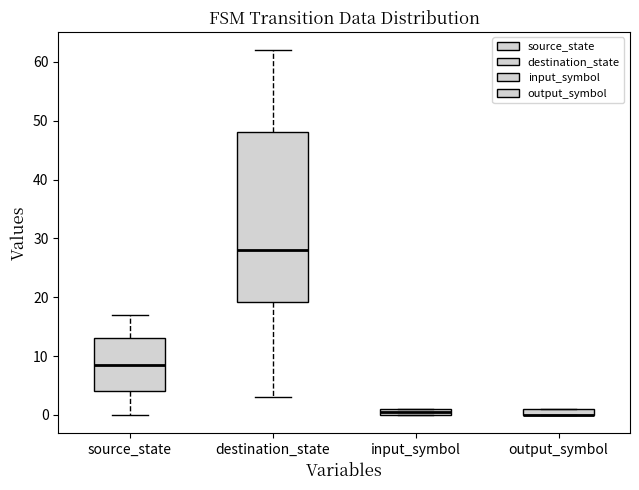

Where is the lower edge of the box for input_symbol on the y-axis? The values are not printed on the chart, so give them approximately, as read against the axis.

0